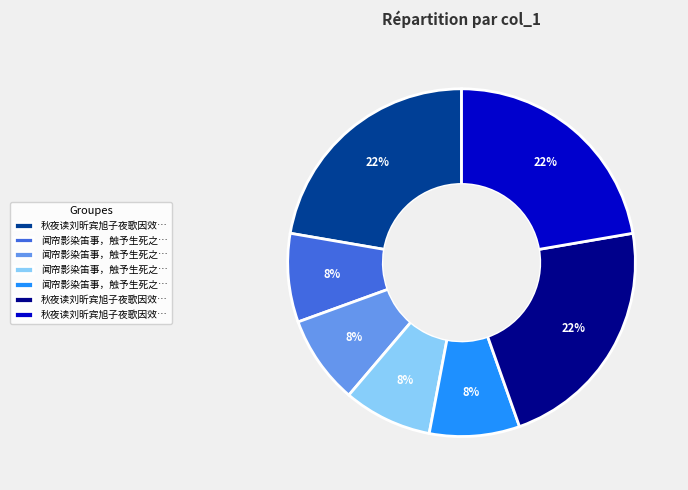

To the nearest percent, what is the difference between the largest and smallest slice percentages?

14%